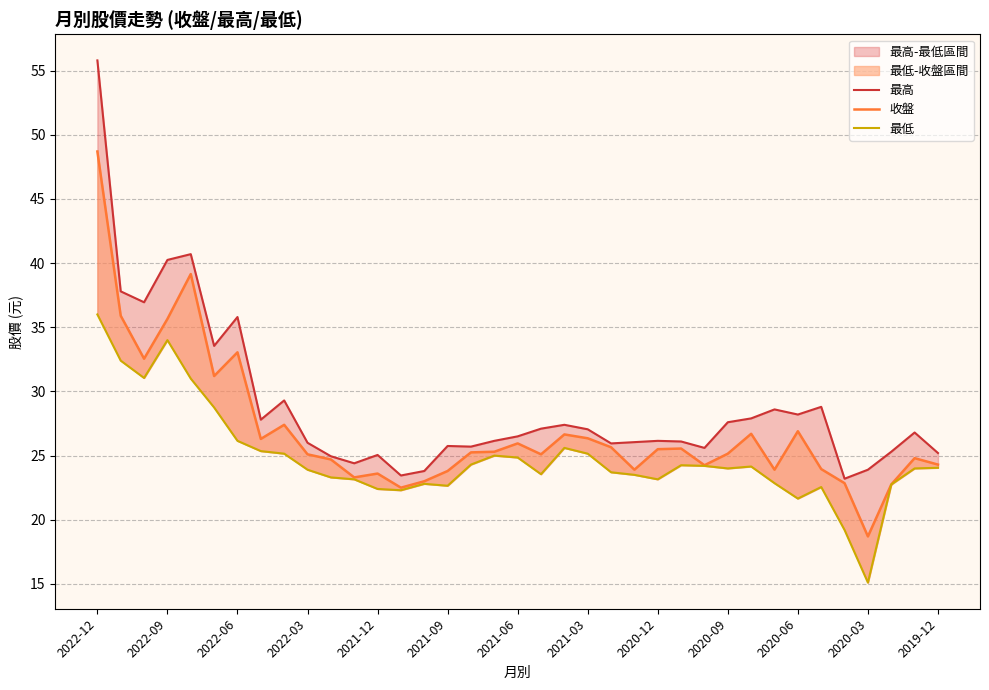

Rank the series by their maximum value, from highest to lowest.

最高, 收盤, 最低